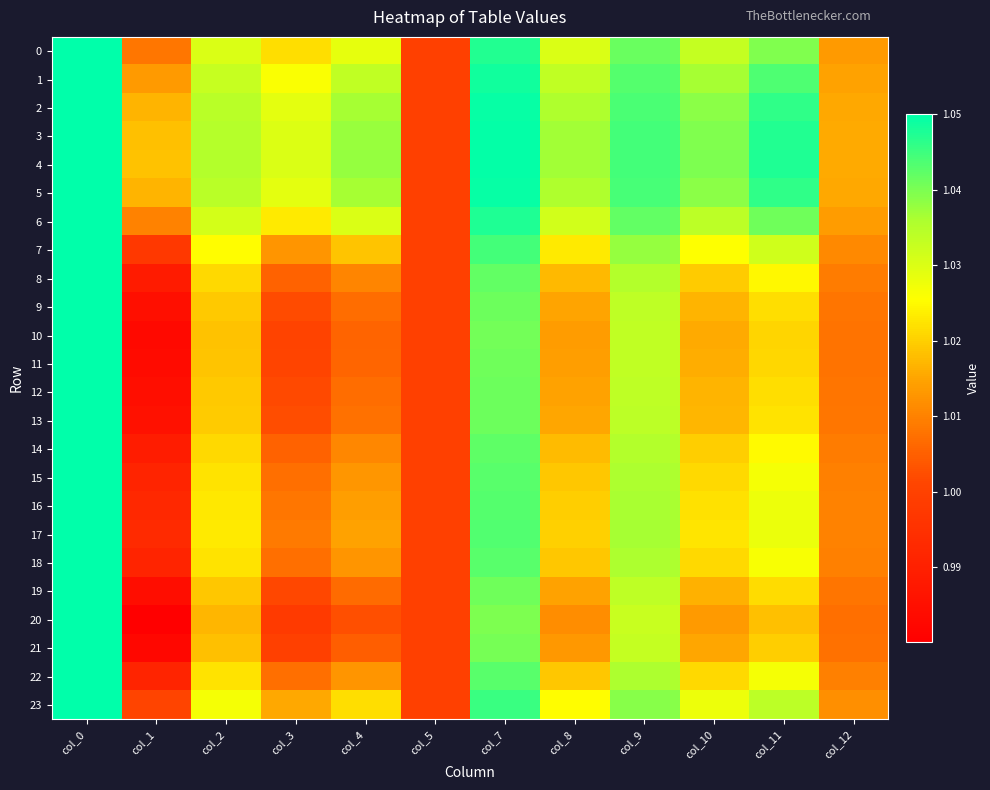

Reading left to right, what are all the values shown in this chart?

0: col_0=1.1	col_1=1.0	col_2=1.0	col_3=1.0	col_4=1.0	col_5=1.0	col_7=1.0	col_8=1.0	col_9=1.0	col_10=1.0	col_11=1.0	col_12=1.0
1: col_0=1.1	col_1=1.0	col_2=1.0	col_3=1.0	col_4=1.0	col_5=1.0	col_7=1.0	col_8=1.0	col_9=1.0	col_10=1.0	col_11=1.0	col_12=1.0
2: col_0=1.1	col_1=1.0	col_2=1.0	col_3=1.0	col_4=1.0	col_5=1.0	col_7=1.0	col_8=1.0	col_9=1.0	col_10=1.0	col_11=1.0	col_12=1.0
3: col_0=1.1	col_1=1.0	col_2=1.0	col_3=1.0	col_4=1.0	col_5=1.0	col_7=1.0	col_8=1.0	col_9=1.0	col_10=1.0	col_11=1.0	col_12=1.0
4: col_0=1.1	col_1=1.0	col_2=1.0	col_3=1.0	col_4=1.0	col_5=1.0	col_7=1.0	col_8=1.0	col_9=1.0	col_10=1.0	col_11=1.0	col_12=1.0
5: col_0=1.1	col_1=1.0	col_2=1.0	col_3=1.0	col_4=1.0	col_5=1.0	col_7=1.0	col_8=1.0	col_9=1.0	col_10=1.0	col_11=1.0	col_12=1.0
6: col_0=1.1	col_1=1.0	col_2=1.0	col_3=1.0	col_4=1.0	col_5=1.0	col_7=1.0	col_8=1.0	col_9=1.0	col_10=1.0	col_11=1.0	col_12=1.0
7: col_0=1.1	col_1=1.0	col_2=1.0	col_3=1.0	col_4=1.0	col_5=1.0	col_7=1.0	col_8=1.0	col_9=1.0	col_10=1.0	col_11=1.0	col_12=1.0
8: col_0=1.1	col_1=1.0	col_2=1.0	col_3=1.0	col_4=1.0	col_5=1.0	col_7=1.0	col_8=1.0	col_9=1.0	col_10=1.0	col_11=1.0	col_12=1.0
9: col_0=1.1	col_1=1.0	col_2=1.0	col_3=1.0	col_4=1.0	col_5=1.0	col_7=1.0	col_8=1.0	col_9=1.0	col_10=1.0	col_11=1.0	col_12=1.0
10: col_0=1.1	col_1=1.0	col_2=1.0	col_3=1.0	col_4=1.0	col_5=1.0	col_7=1.0	col_8=1.0	col_9=1.0	col_10=1.0	col_11=1.0	col_12=1.0
11: col_0=1.1	col_1=1.0	col_2=1.0	col_3=1.0	col_4=1.0	col_5=1.0	col_7=1.0	col_8=1.0	col_9=1.0	col_10=1.0	col_11=1.0	col_12=1.0
12: col_0=1.1	col_1=1.0	col_2=1.0	col_3=1.0	col_4=1.0	col_5=1.0	col_7=1.0	col_8=1.0	col_9=1.0	col_10=1.0	col_11=1.0	col_12=1.0
13: col_0=1.1	col_1=1.0	col_2=1.0	col_3=1.0	col_4=1.0	col_5=1.0	col_7=1.0	col_8=1.0	col_9=1.0	col_10=1.0	col_11=1.0	col_12=1.0
14: col_0=1.1	col_1=1.0	col_2=1.0	col_3=1.0	col_4=1.0	col_5=1.0	col_7=1.0	col_8=1.0	col_9=1.0	col_10=1.0	col_11=1.0	col_12=1.0
15: col_0=1.1	col_1=1.0	col_2=1.0	col_3=1.0	col_4=1.0	col_5=1.0	col_7=1.0	col_8=1.0	col_9=1.0	col_10=1.0	col_11=1.0	col_12=1.0
16: col_0=1.1	col_1=1.0	col_2=1.0	col_3=1.0	col_4=1.0	col_5=1.0	col_7=1.0	col_8=1.0	col_9=1.0	col_10=1.0	col_11=1.0	col_12=1.0
17: col_0=1.1	col_1=1.0	col_2=1.0	col_3=1.0	col_4=1.0	col_5=1.0	col_7=1.0	col_8=1.0	col_9=1.0	col_10=1.0	col_11=1.0	col_12=1.0
18: col_0=1.1	col_1=1.0	col_2=1.0	col_3=1.0	col_4=1.0	col_5=1.0	col_7=1.0	col_8=1.0	col_9=1.0	col_10=1.0	col_11=1.0	col_12=1.0
19: col_0=1.1	col_1=1.0	col_2=1.0	col_3=1.0	col_4=1.0	col_5=1.0	col_7=1.0	col_8=1.0	col_9=1.0	col_10=1.0	col_11=1.0	col_12=1.0
20: col_0=1.1	col_1=1.0	col_2=1.0	col_3=1.0	col_4=1.0	col_5=1.0	col_7=1.0	col_8=1.0	col_9=1.0	col_10=1.0	col_11=1.0	col_12=1.0
21: col_0=1.1	col_1=1.0	col_2=1.0	col_3=1.0	col_4=1.0	col_5=1.0	col_7=1.0	col_8=1.0	col_9=1.0	col_10=1.0	col_11=1.0	col_12=1.0
22: col_0=1.1	col_1=1.0	col_2=1.0	col_3=1.0	col_4=1.0	col_5=1.0	col_7=1.0	col_8=1.0	col_9=1.0	col_10=1.0	col_11=1.0	col_12=1.0
23: col_0=1.1	col_1=1.0	col_2=1.0	col_3=1.0	col_4=1.0	col_5=1.0	col_7=1.0	col_8=1.0	col_9=1.0	col_10=1.0	col_11=1.0	col_12=1.0